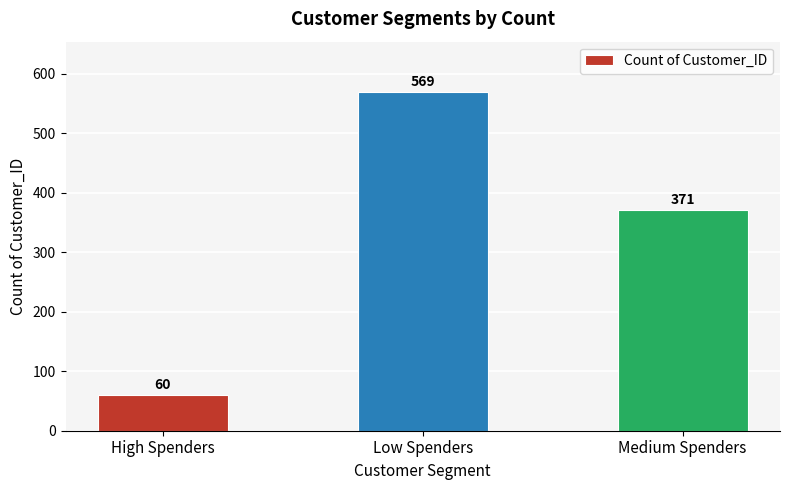

What is the difference between the values at Medium Spenders and Low Spenders?

198